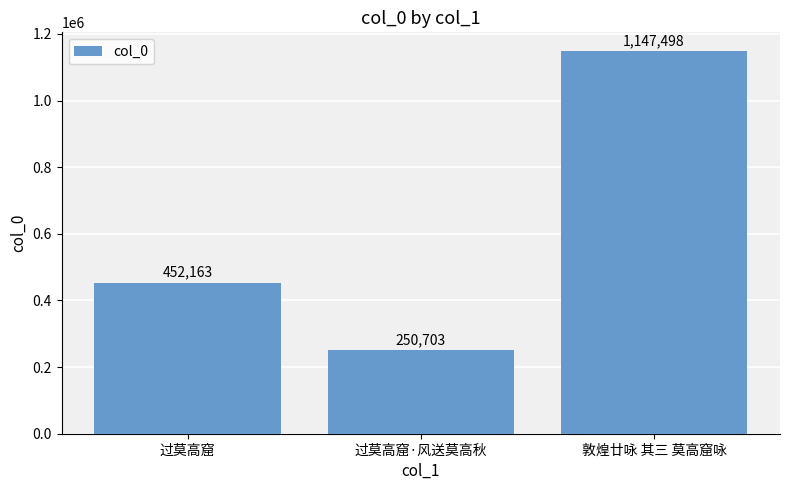

True or false: the data shows 638806 at 过莫高窟.

False